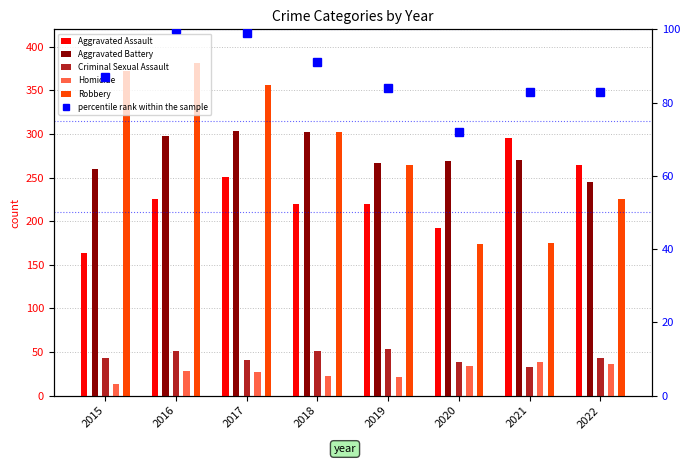

At 2018, list the series in order from largest to smallest.

Aggravated Battery, Robbery, Aggravated Assault, percentile rank within the sample, Criminal Sexual Assault, Homicide